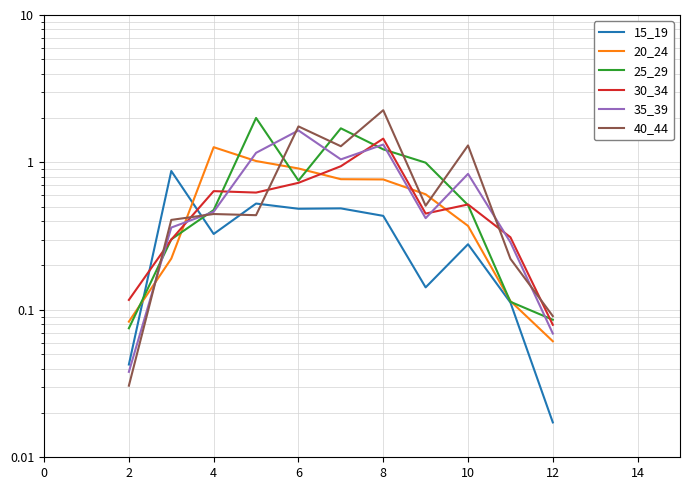

True or false: 20_24 has more than 2 points higher than both neighbors.

False